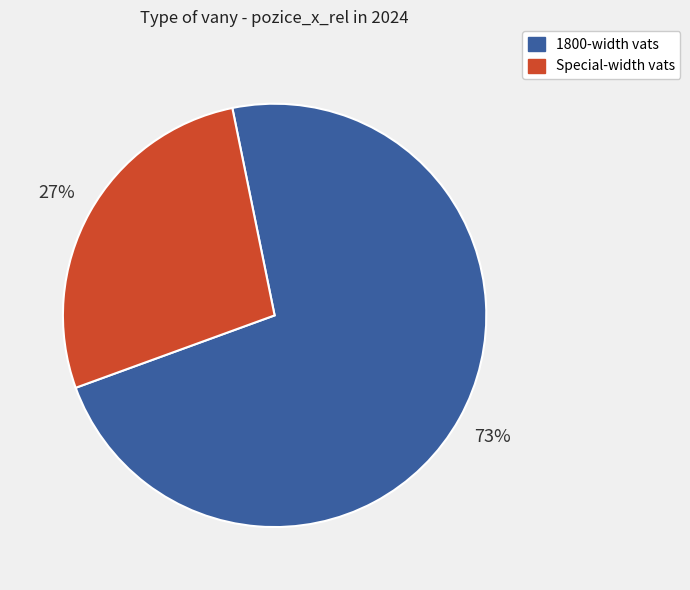

Count the number of slices in the pie.

2